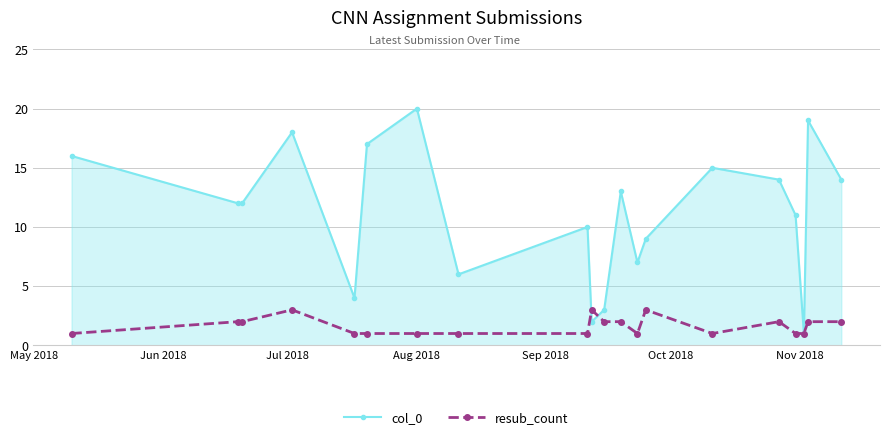

True or false: col_0 has more than 1 points higher than both neighbors.

True